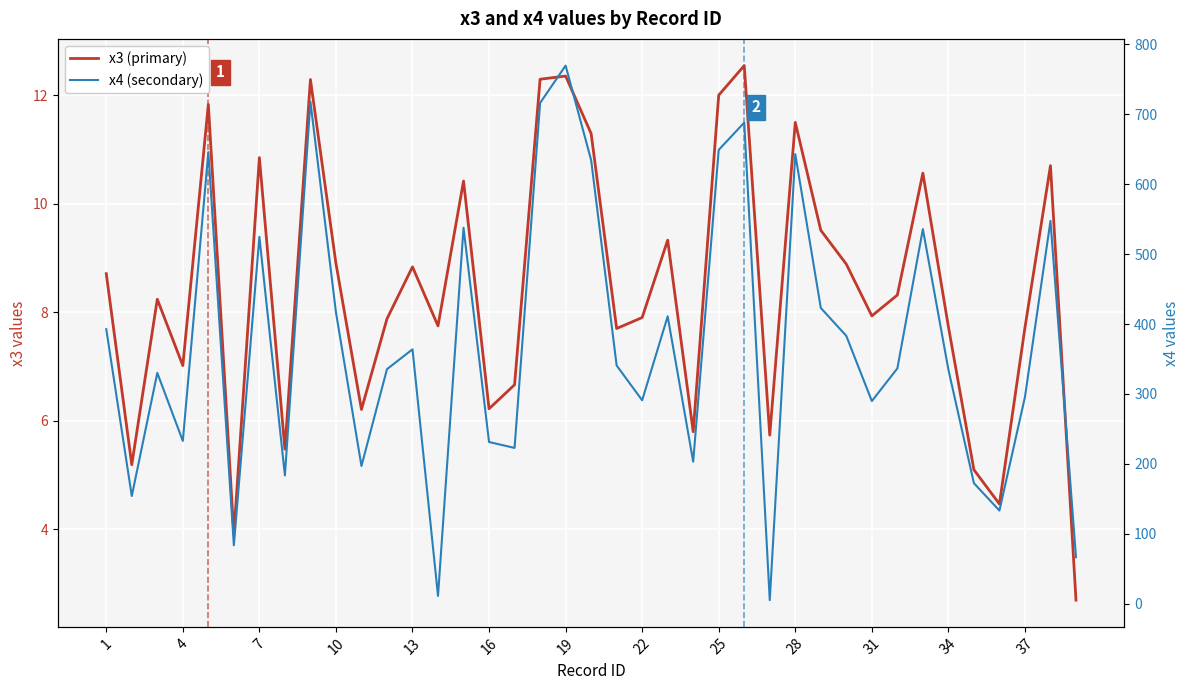

In x3 (primary), how many points are lower than both neighbors (excluding endpoints)?

12